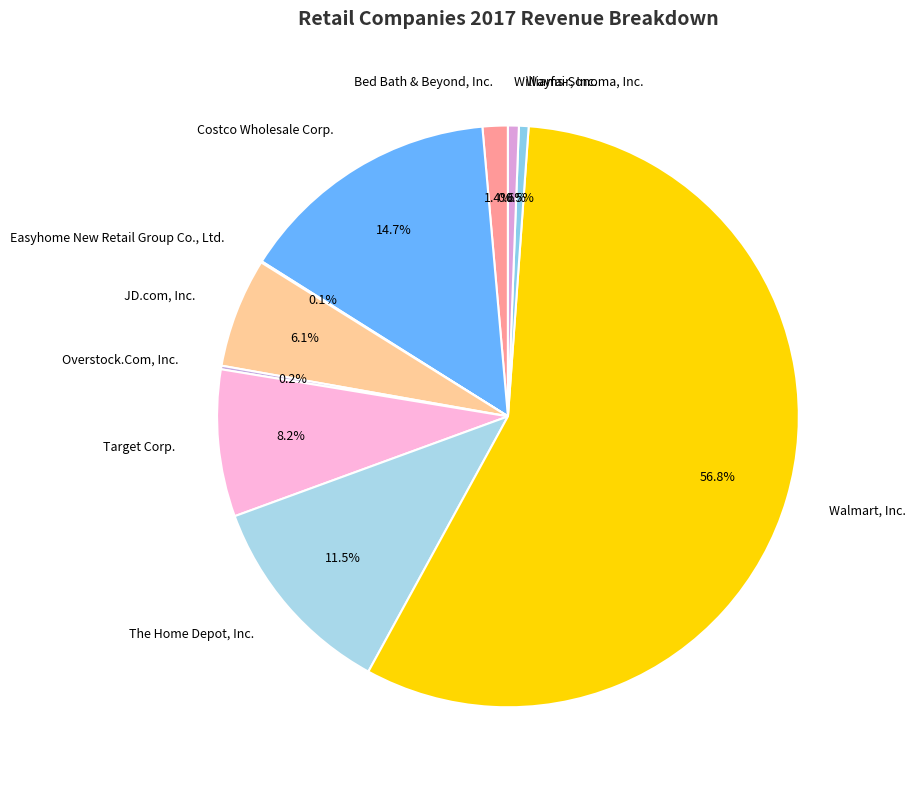

Which category accounts for the majority?

Walmart, Inc.